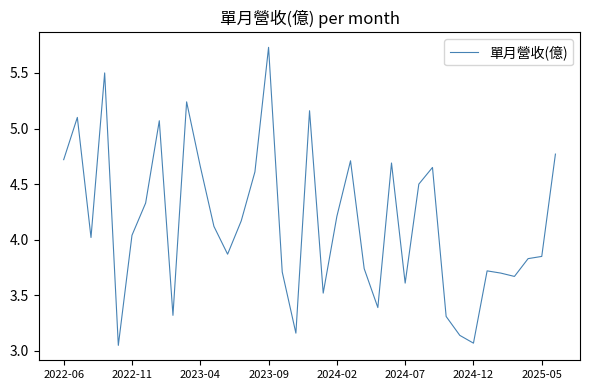

What is the difference between the maximum and minimum values?

2.7